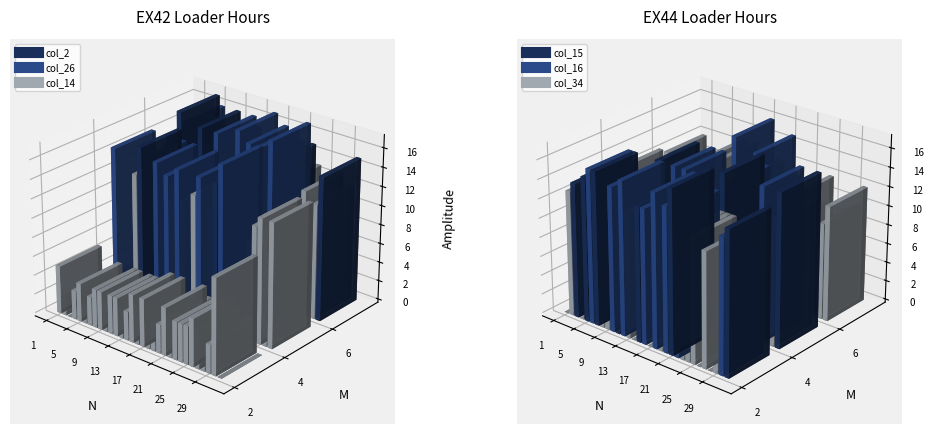

Rank the series by their maximum value, from highest to lowest.

col_26, col_14, col_15, col_16, col_34, col_2